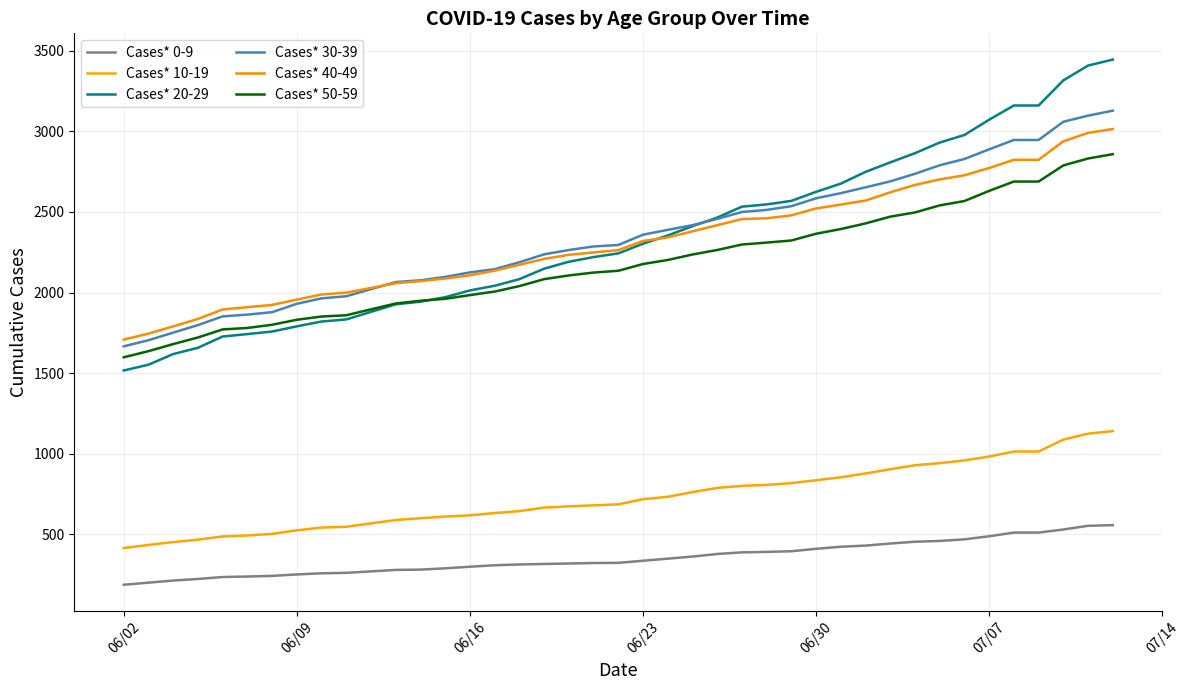

What is the maximum value shown in the chart?

3446